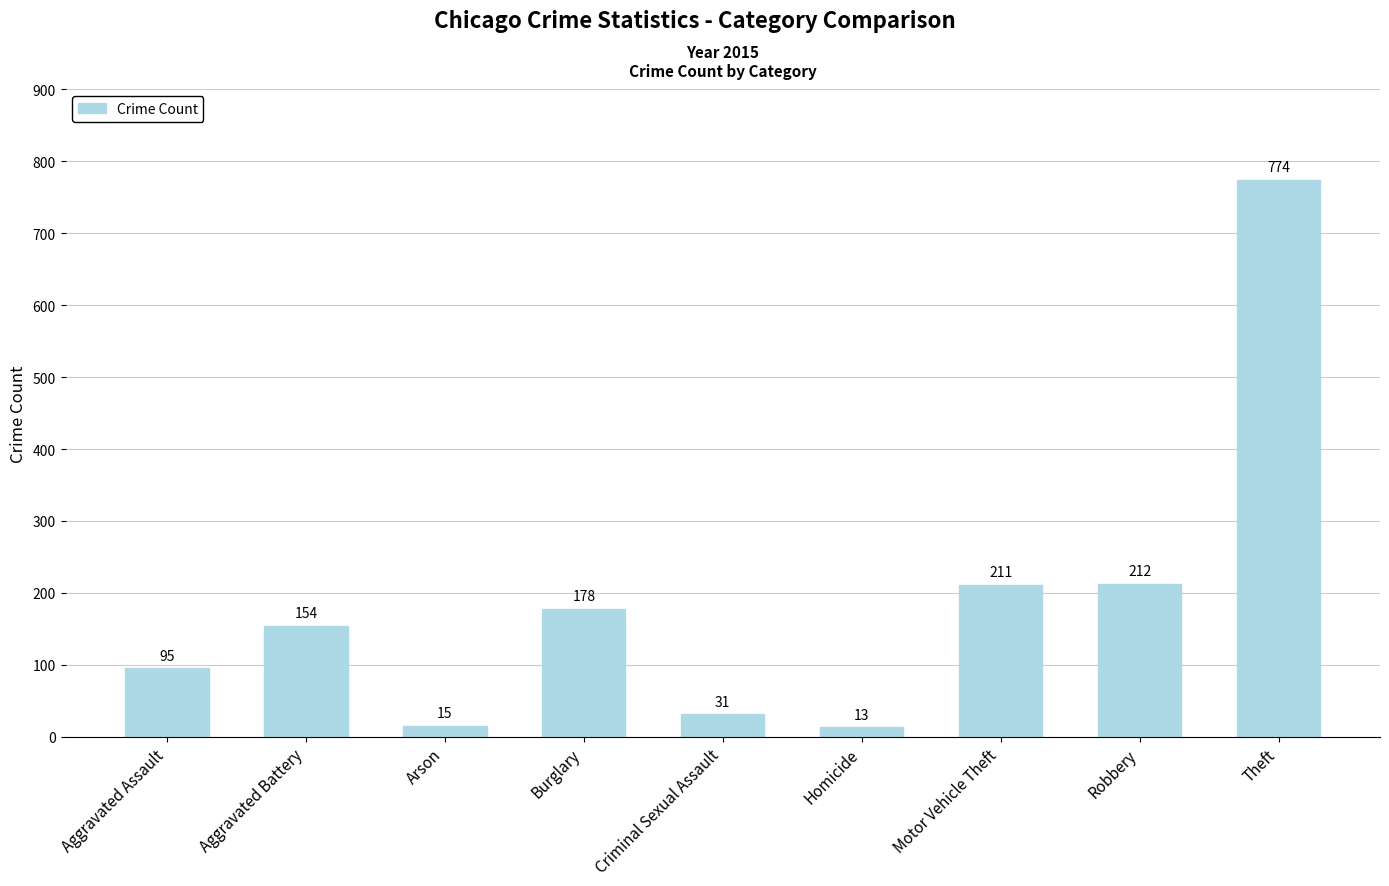

List the labels in order of value, largest first.

Theft, Robbery, Motor Vehicle Theft, Burglary, Aggravated Battery, Aggravated Assault, Criminal Sexual Assault, Arson, Homicide